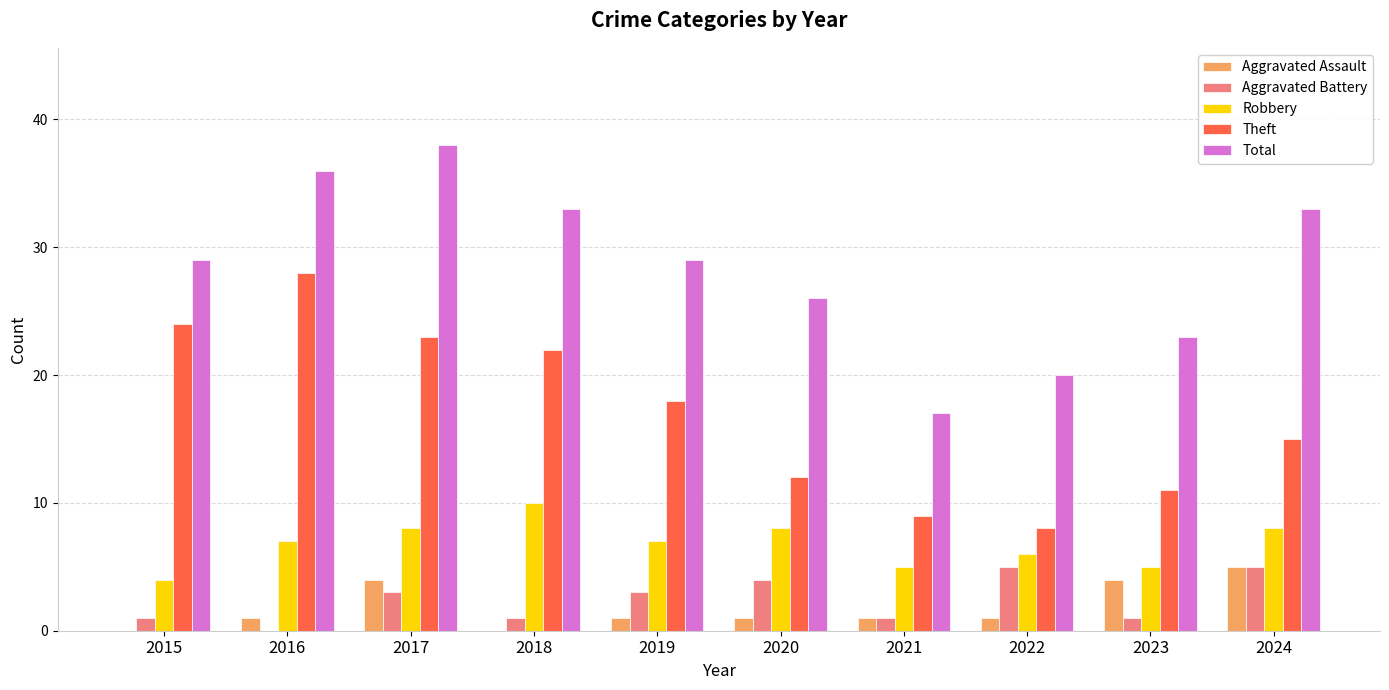

What is the sum of the Aggravated Assault values at 2020 and 2024?

6